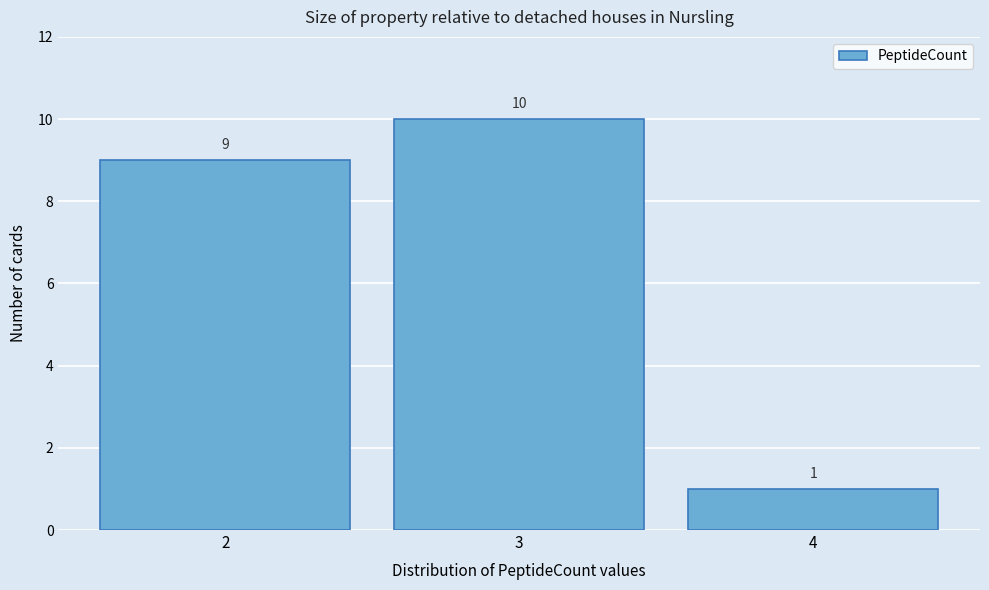

Over which range of the x-axis is the bar tallest?

2.5 to 3.5